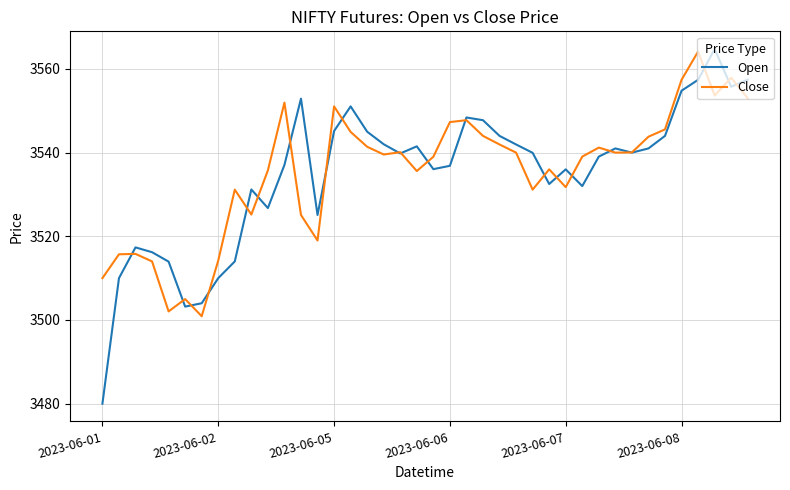

What is the minimum value shown in the chart?

3480.0